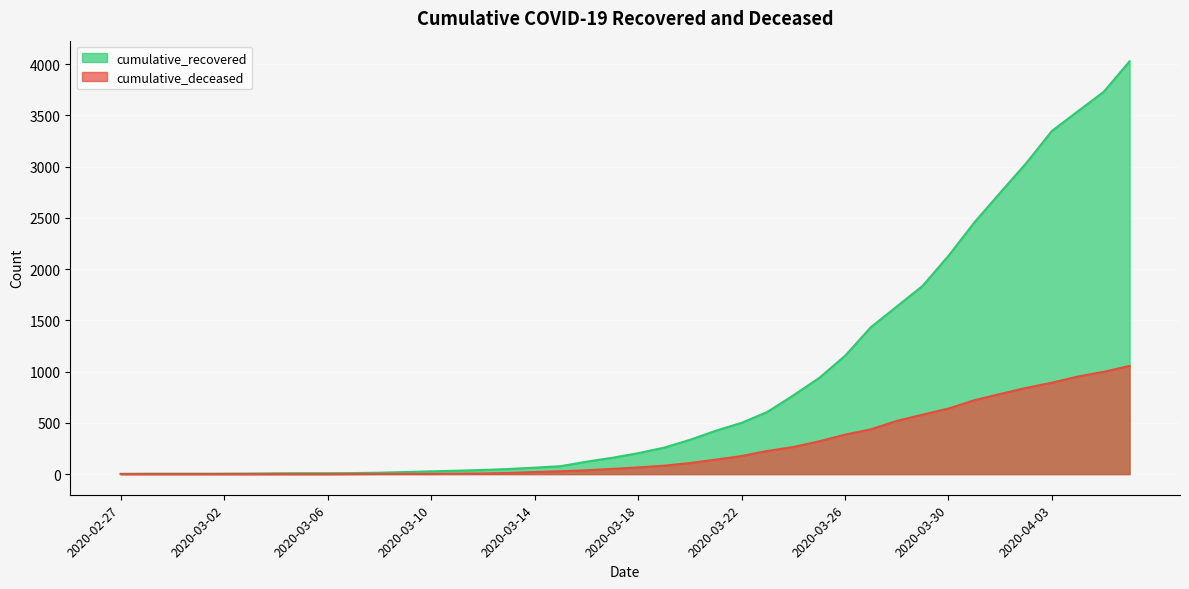

True or false: cumulative_deceased has more than 1 points higher than both neighbors.

False